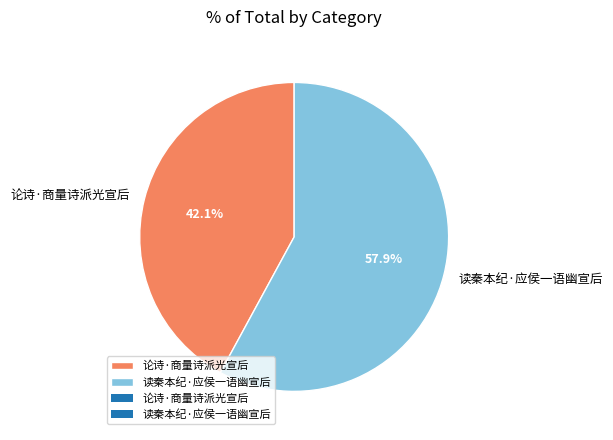

Is it true that 论诗·商量诗派光宣后 is 42% of the pie?

True